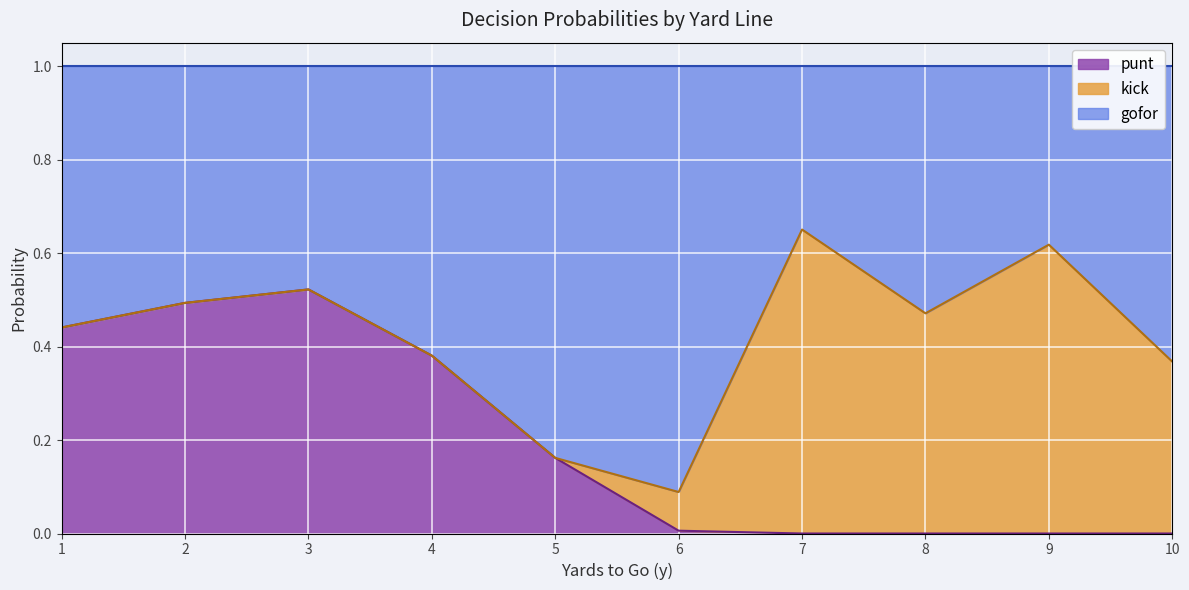

True or false: punt has more than 1 points higher than both neighbors.

False